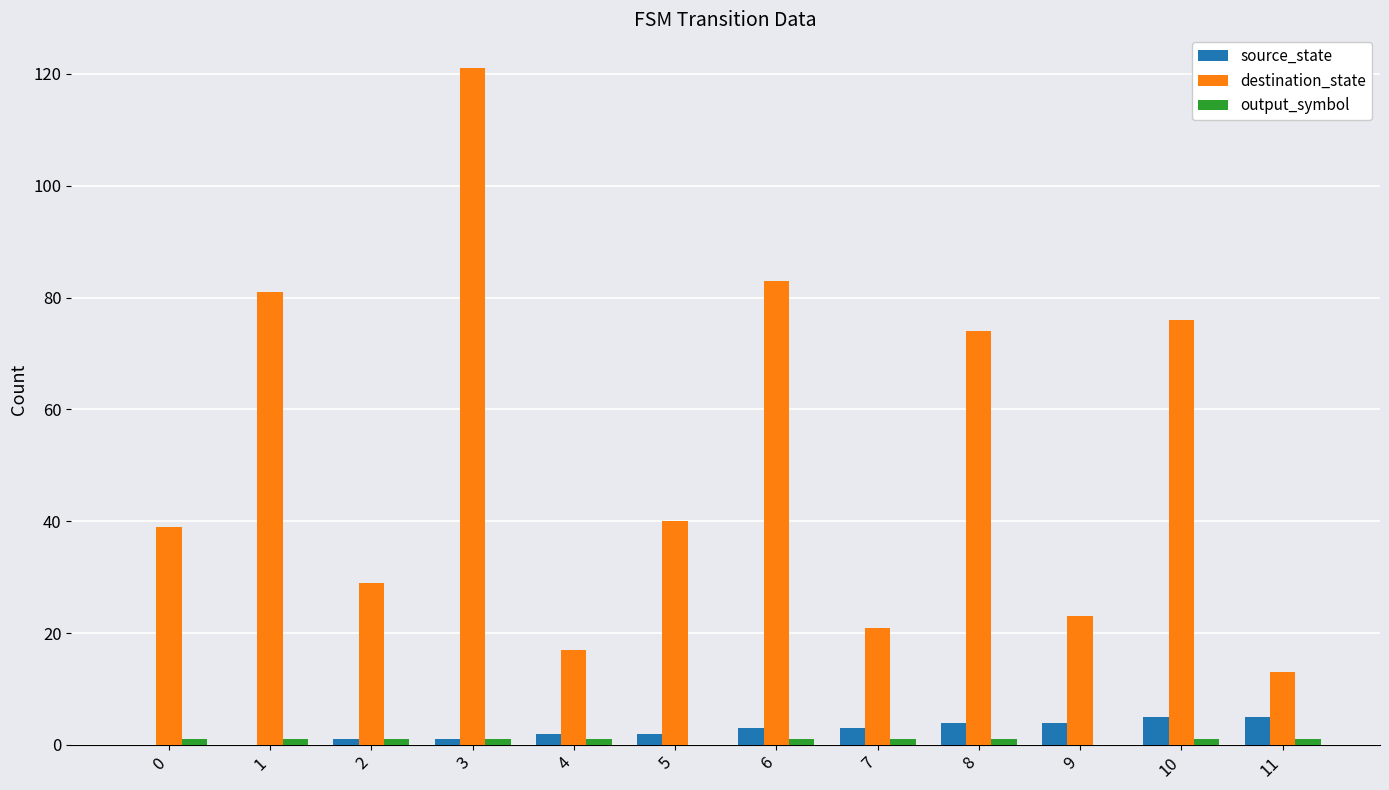

Is the value of source_state at 0 greater than the value of destination_state at 1?

No